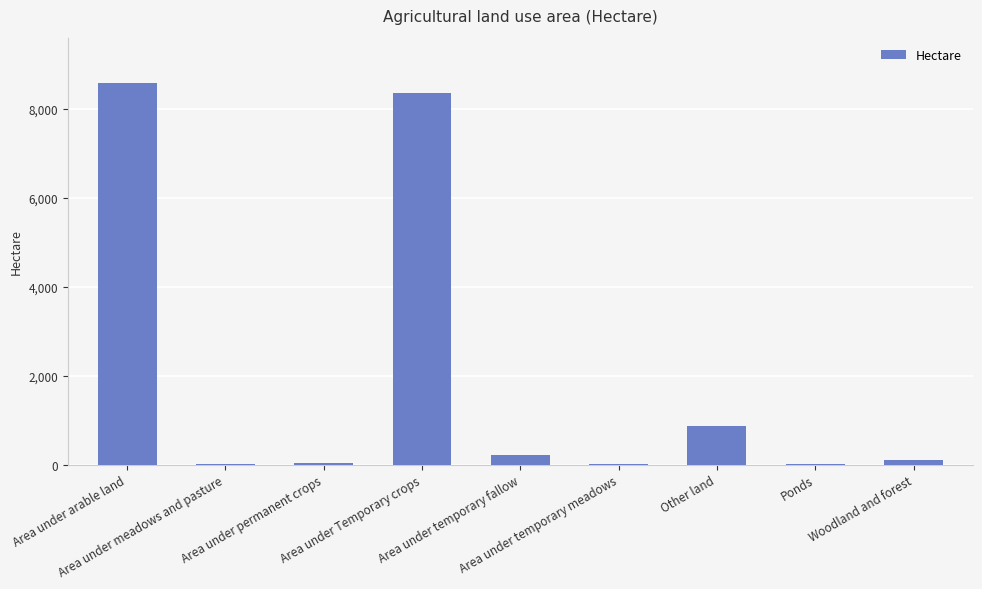

What is the sum of all values?

18165.3